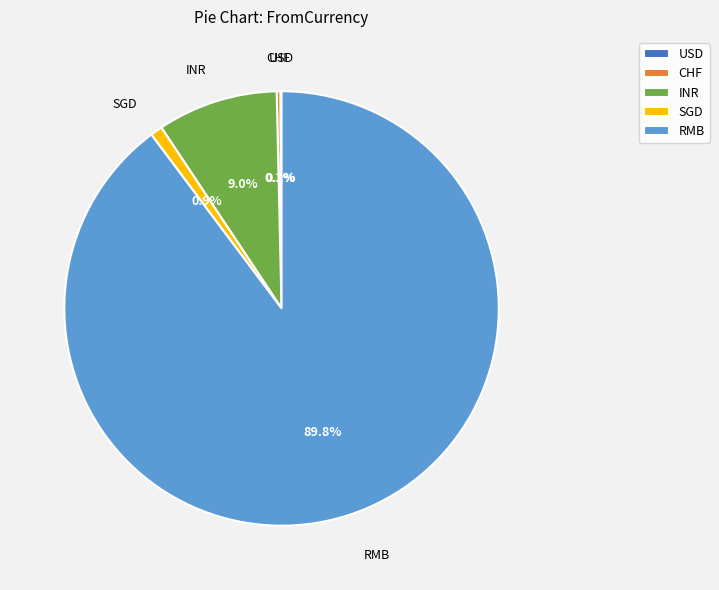

Between RMB and INR, which is larger?

RMB